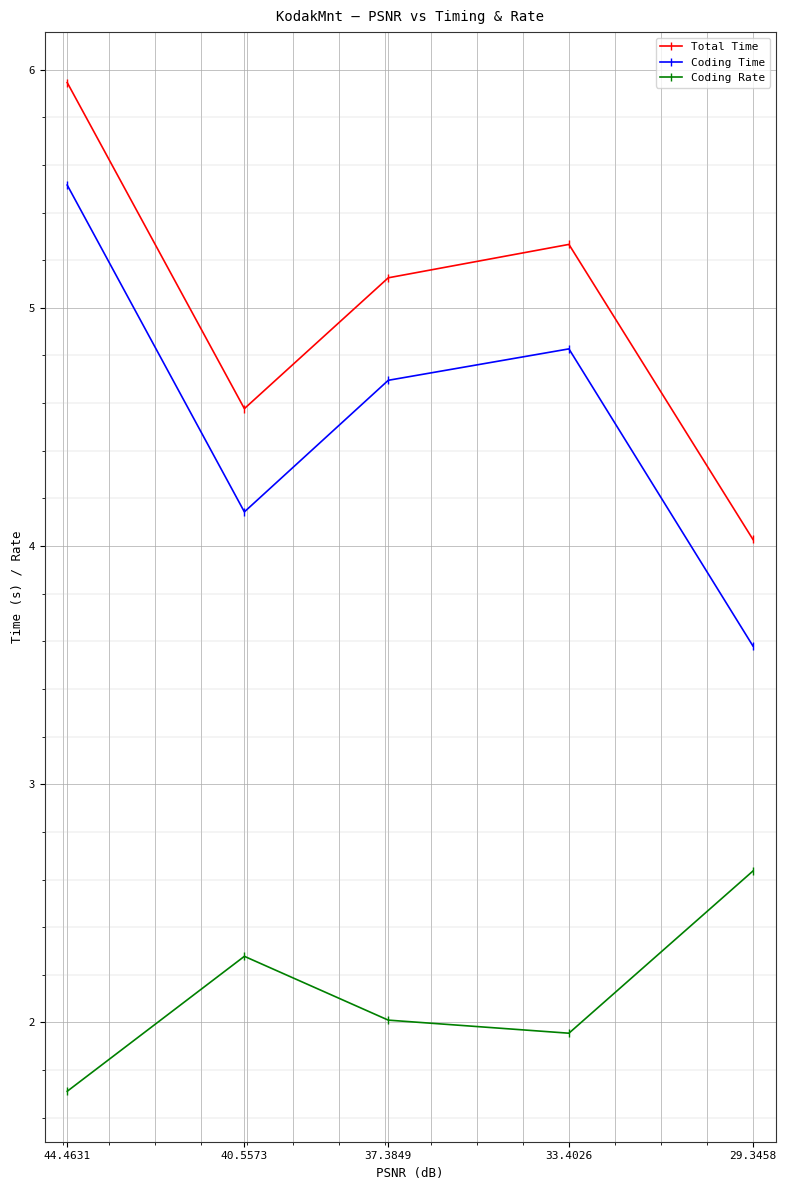

How many series are shown in this chart?

3